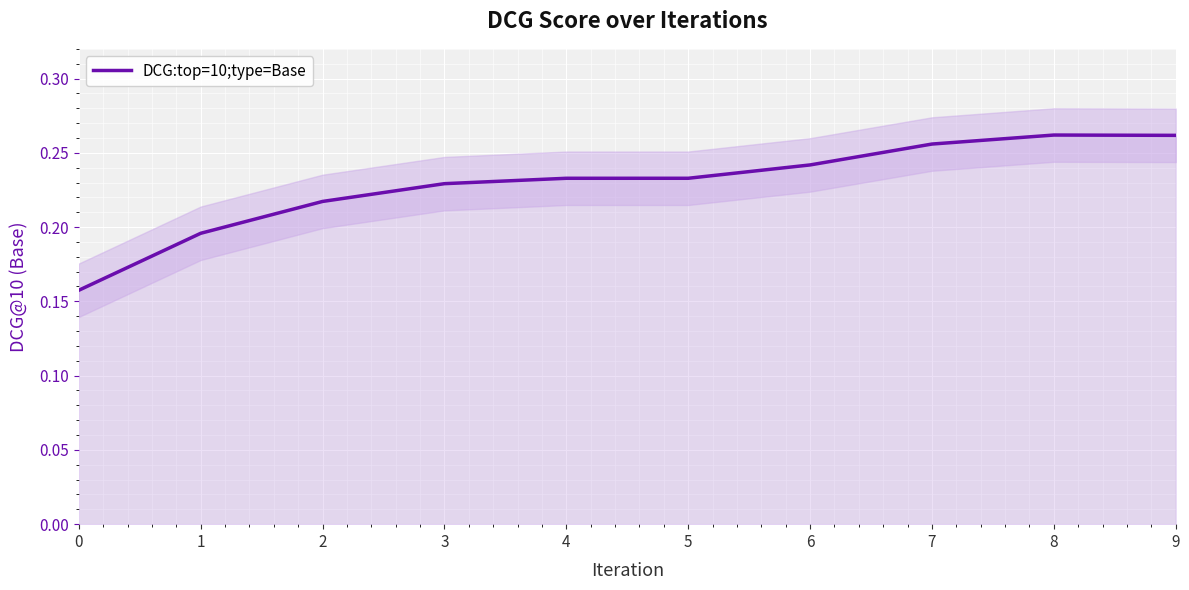

Rank the categories by value from lowest to highest.

0, 1, 2, 3, 4, 5, 6, 7, 9, 8